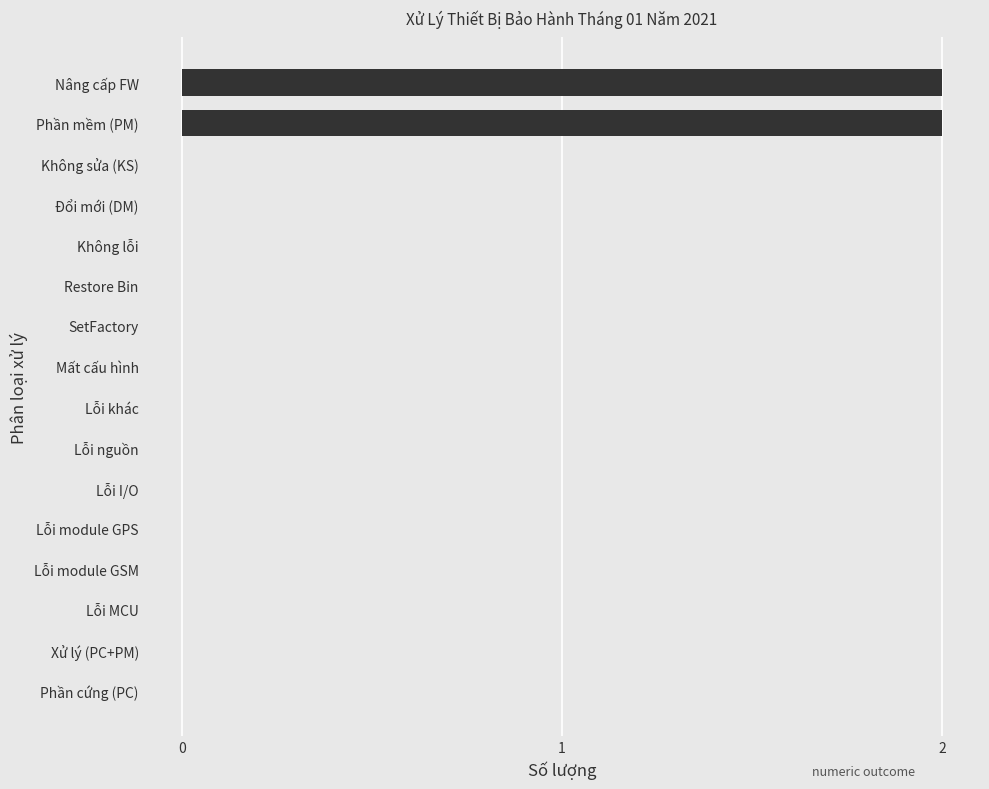

Are the bars horizontal?

Yes